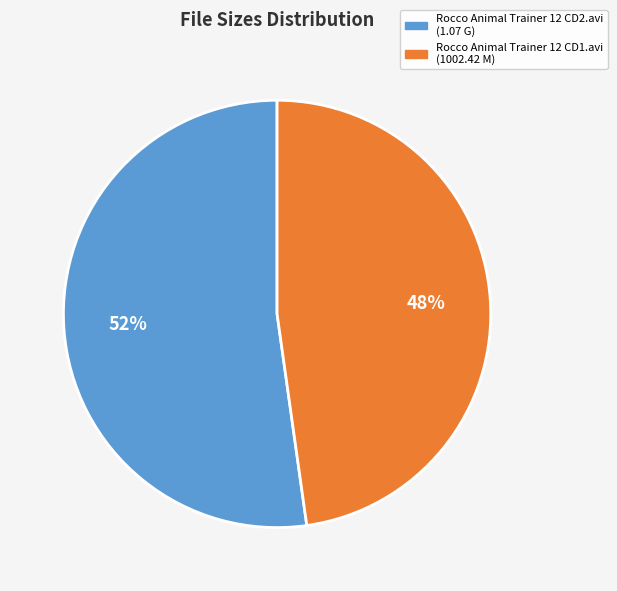

Is it true that Rocco Animal Trainer 12 CD2.avi (1.07 G) is 58% of the pie?

False